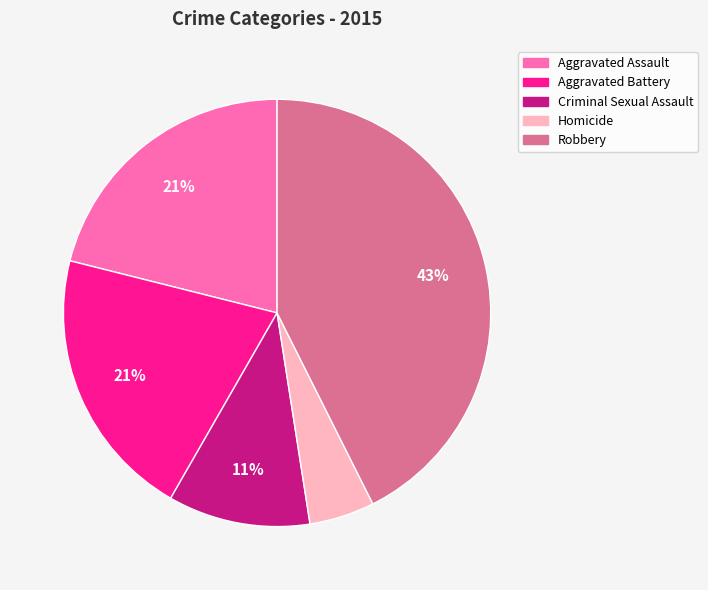

How many slices are in this pie chart?

5